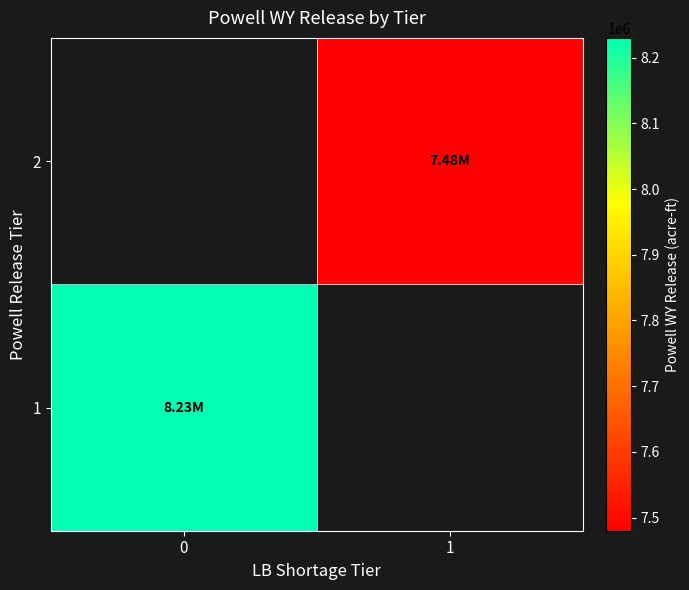

Is the value of 2 at 1 greater than the value of 1 at 1?

No